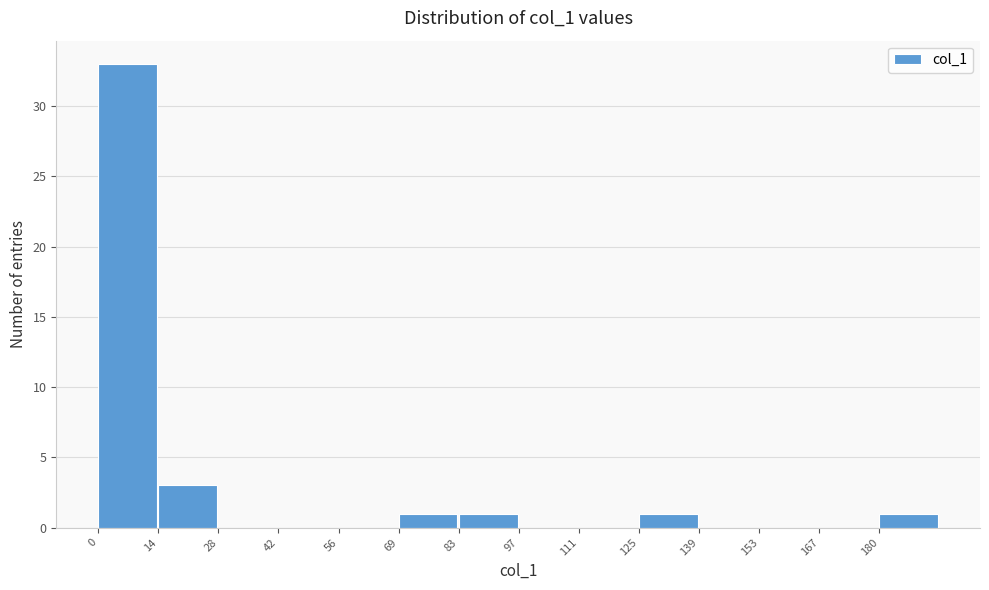

Reading left to right, transcribe this chart: for each bar, give the range it covers on the x-axis and its height. Neither the bar edges nor the heights are printed on the chart, so give them approximately, as read against the axes.

0 to 14: 33
14 to 28: 3
28 to 42: 0
42 to 56: 0
56 to 70: 0
70 to 84: 1
84 to 98: 1
98 to 112: 0
112 to 124: 0
124 to 138: 1
138 to 152: 0
152 to 166: 0
166 to 180: 0
180 to 194: 1